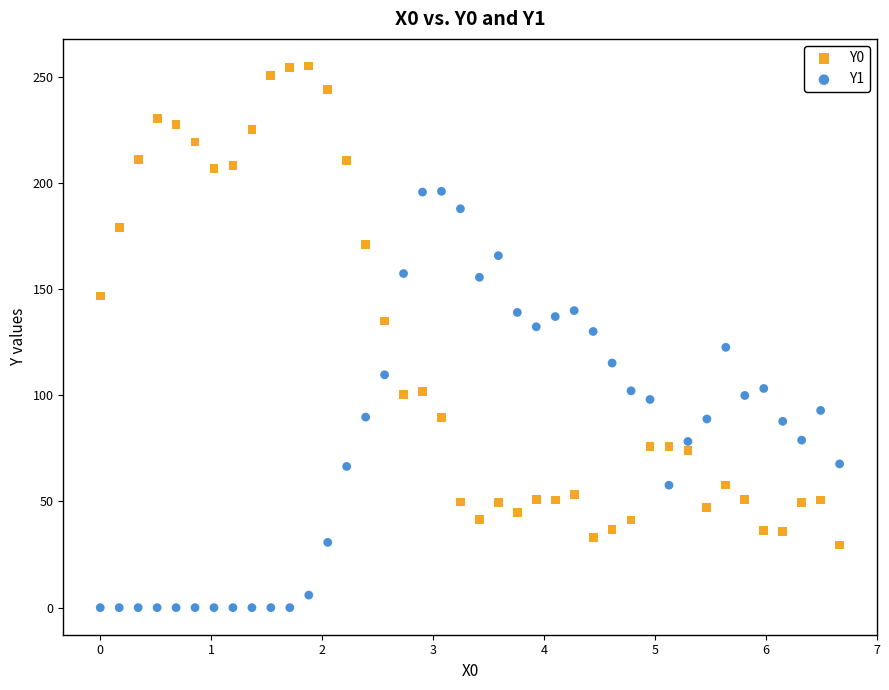

Which series contains the lowest Y value?

Y1